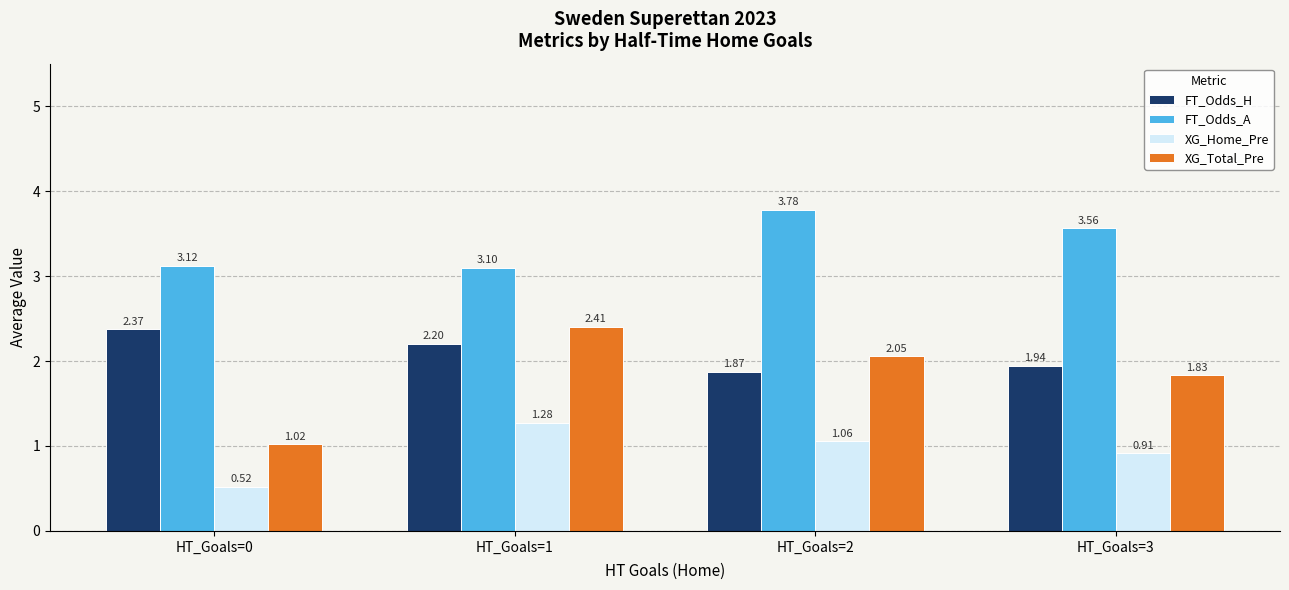

How many series are shown in this chart?

4